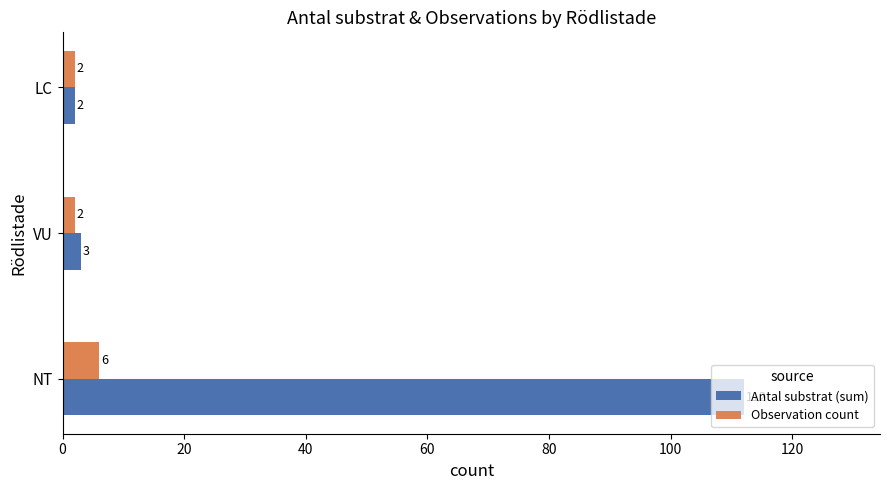

What is the difference between the maximum and second lowest values in the Antal substrat (sum) series?

109